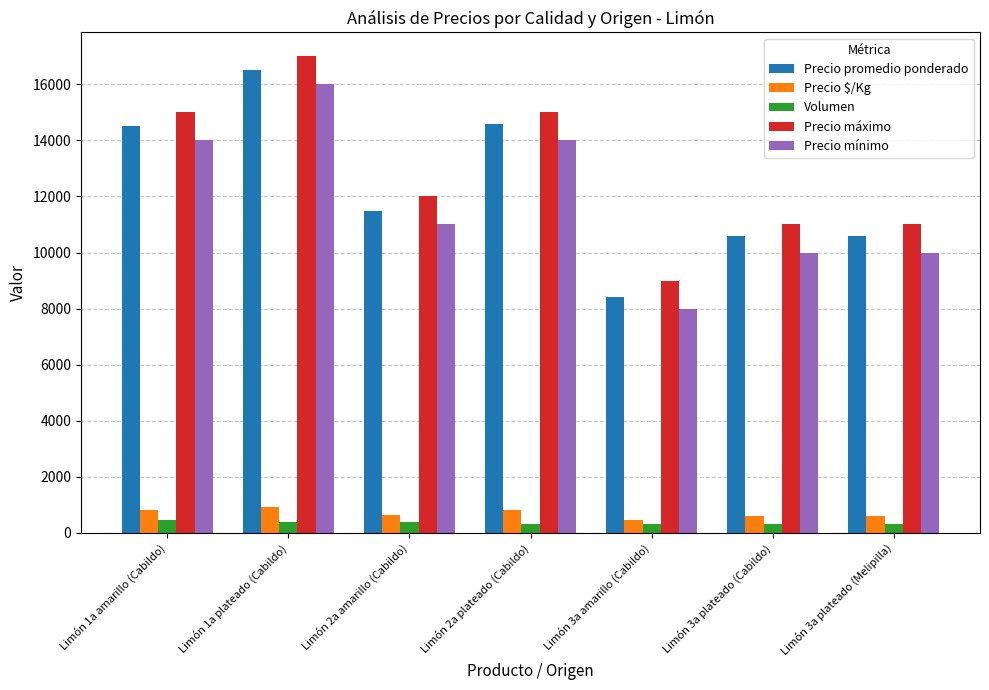

What is the lowest value of the Precio máximo series?

9000